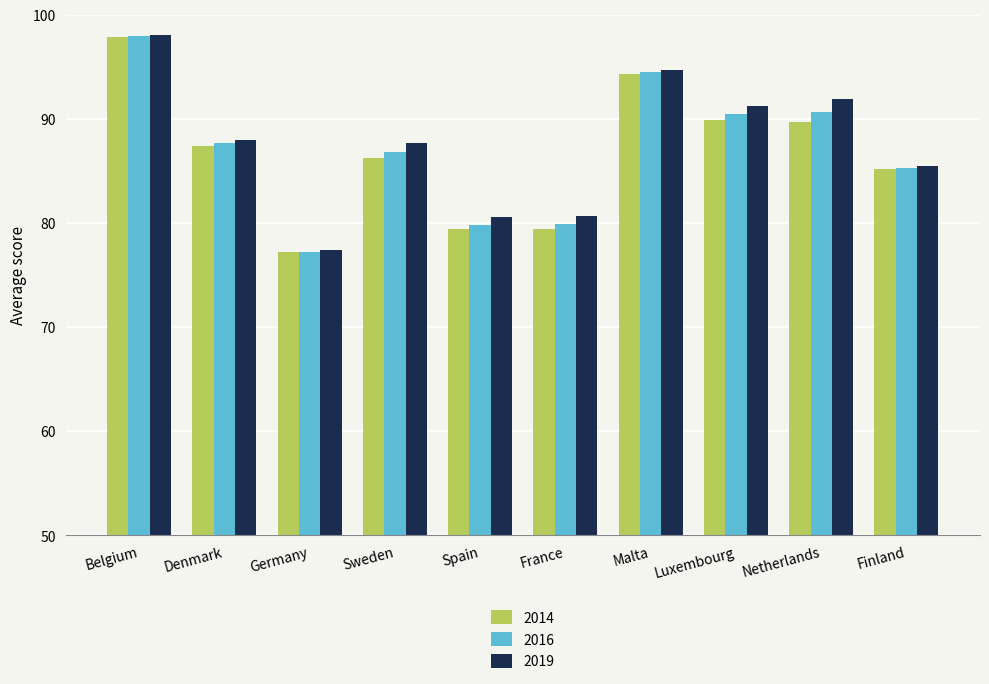

What is the sum of all 2014 values?

866.5